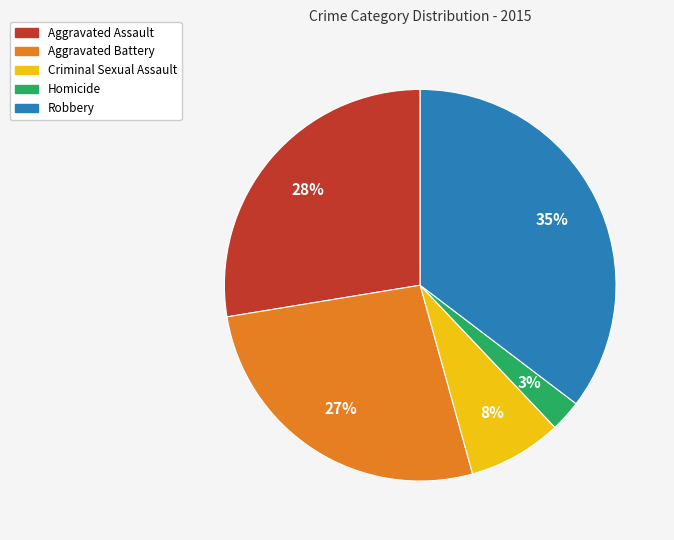

How many segments does this pie chart have?

5